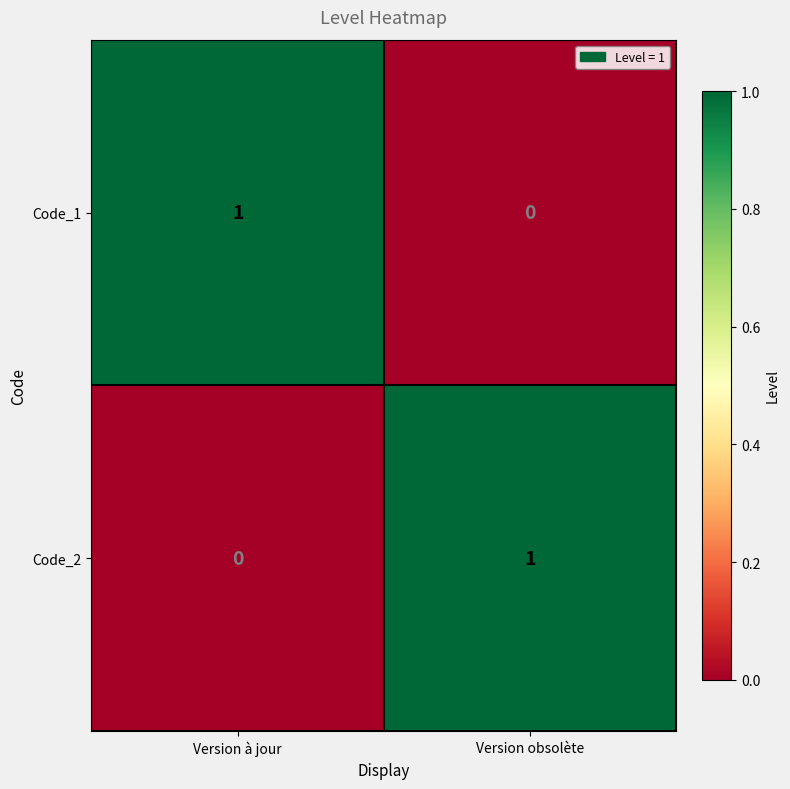

Where is Code_2 nearest to the value 0?

Version à jour